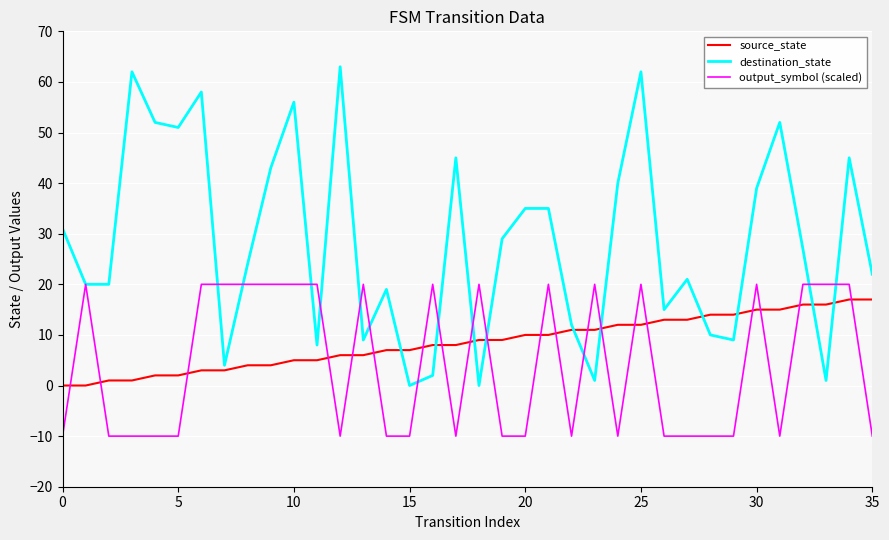

Which series has the largest total across all categories?

destination_state